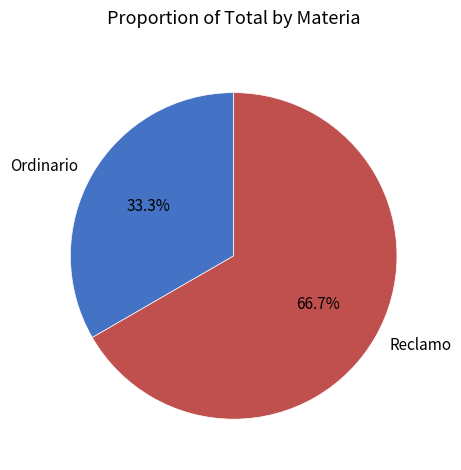

Between Ordinario and Reclamo, which is larger?

Reclamo